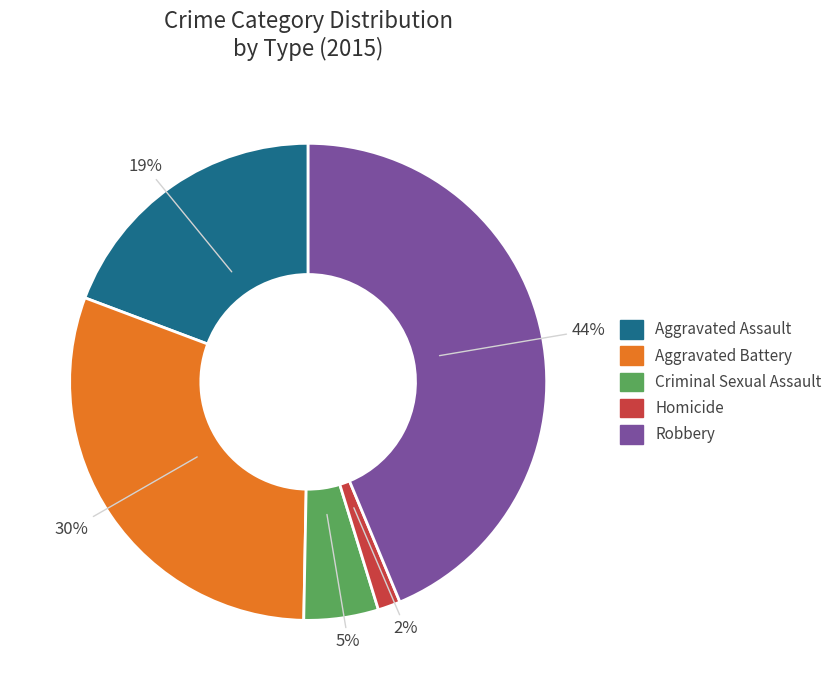

Is it true that Robbery is 32% of the pie?

False